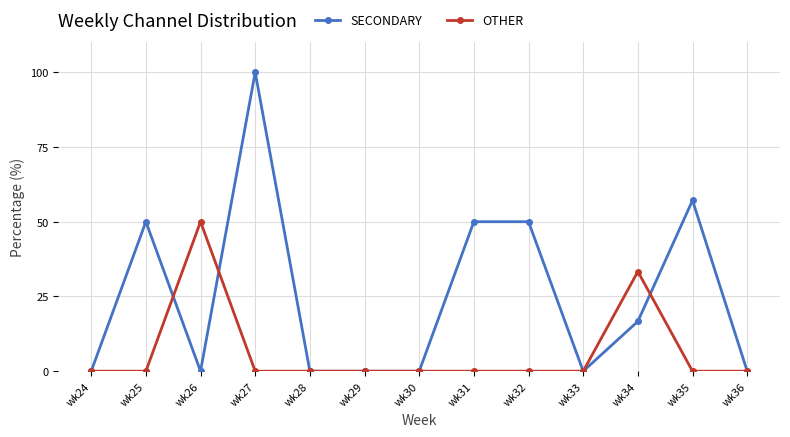

At which category does SECONDARY reach its first local peak?

wk25